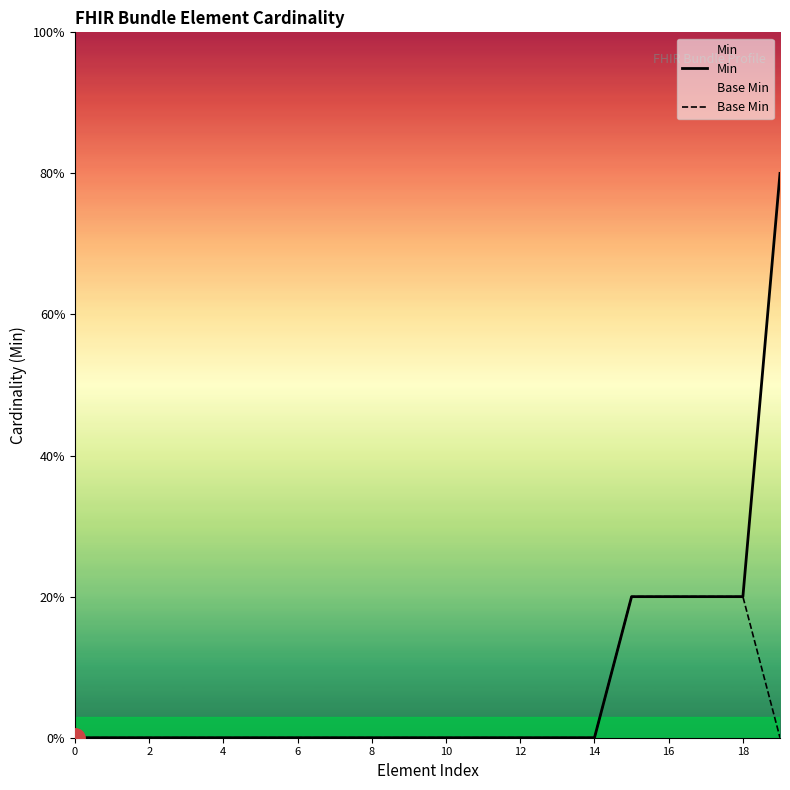

How many series are shown in this chart?

2